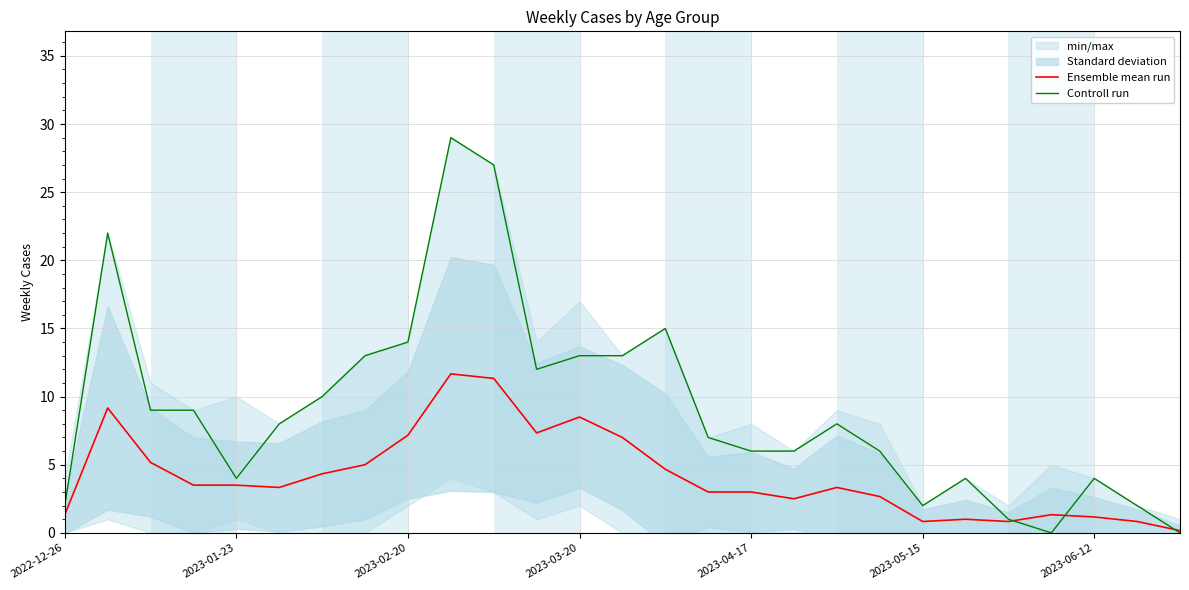

What is the average value of the Controll run series?

9.1